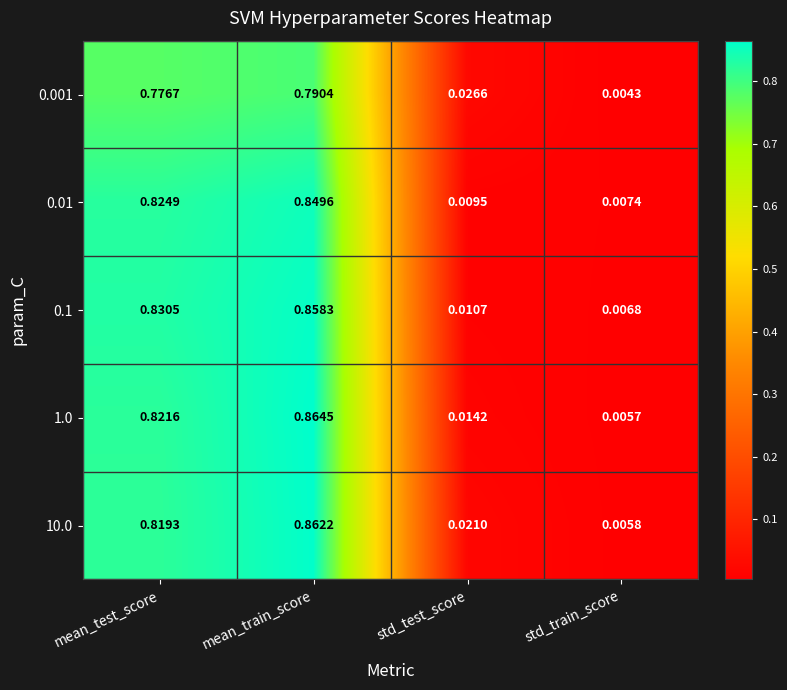

Rank the categories by 0.01 value from lowest to highest.

std_train_score, std_test_score, mean_test_score, mean_train_score